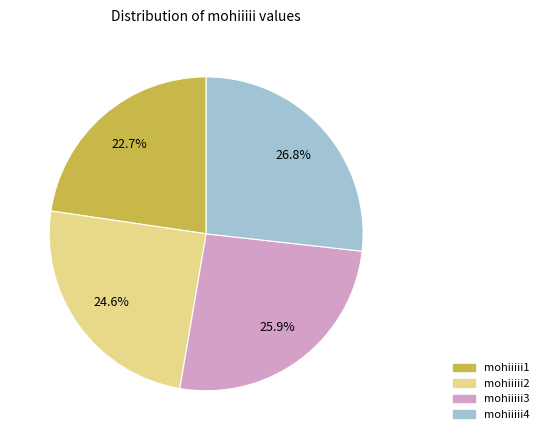

Between mohiiiii4 and mohiiiii3, which is larger?

mohiiiii4